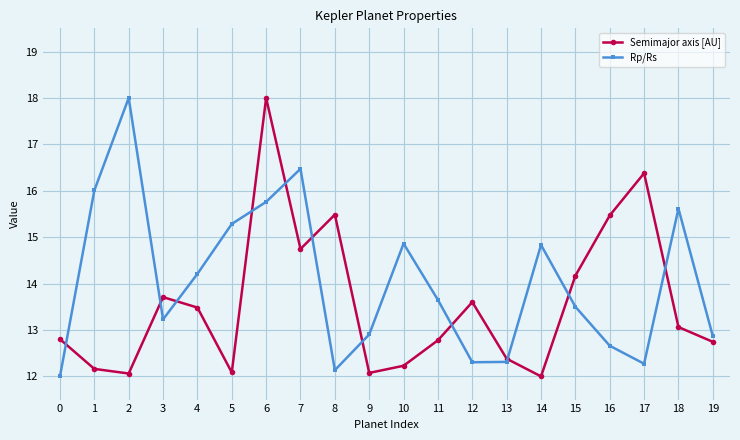

Between 13 and 18, which series saw the biggest shift?

Rp/Rs